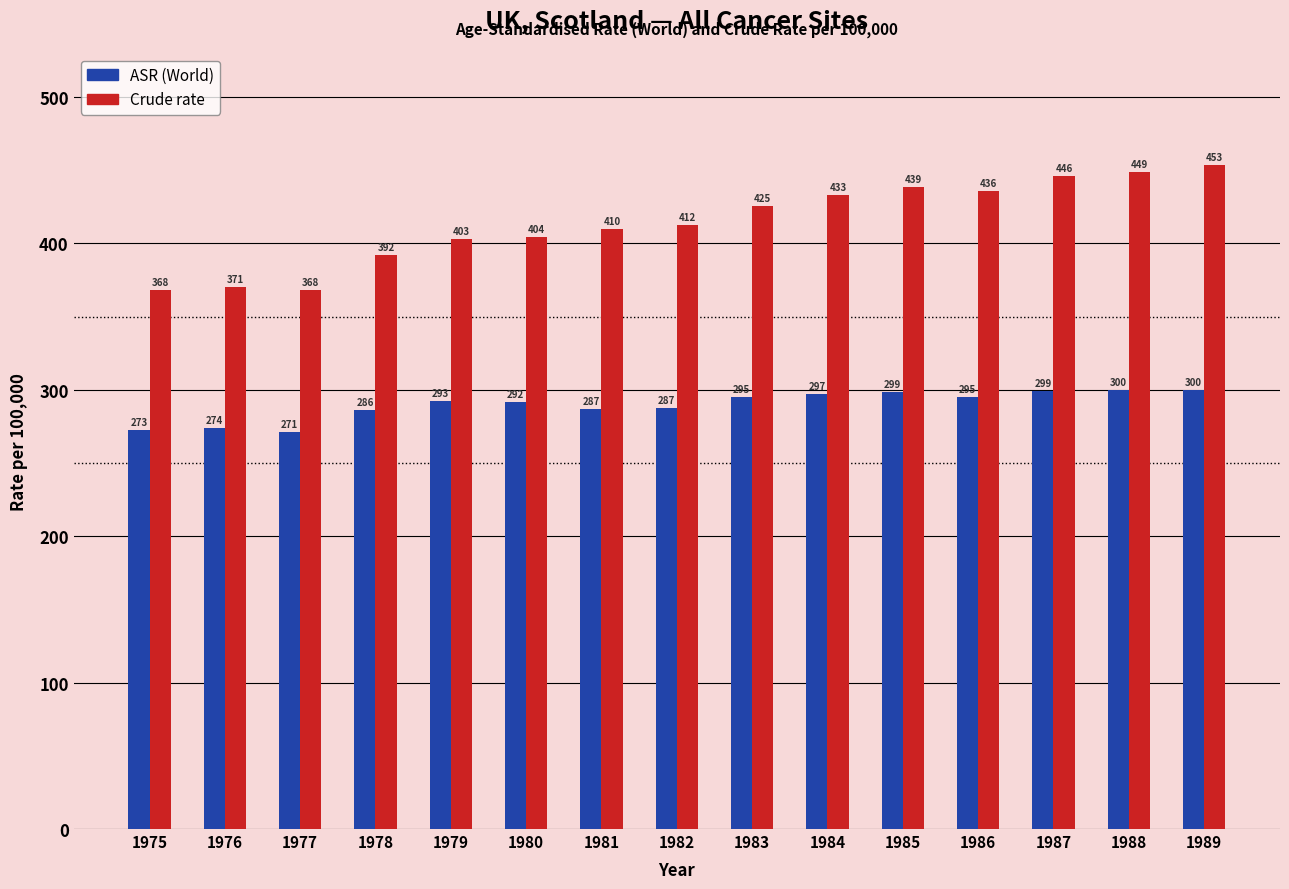

What is the difference between the maximum and second lowest values in the ASR (World) series?

27.0